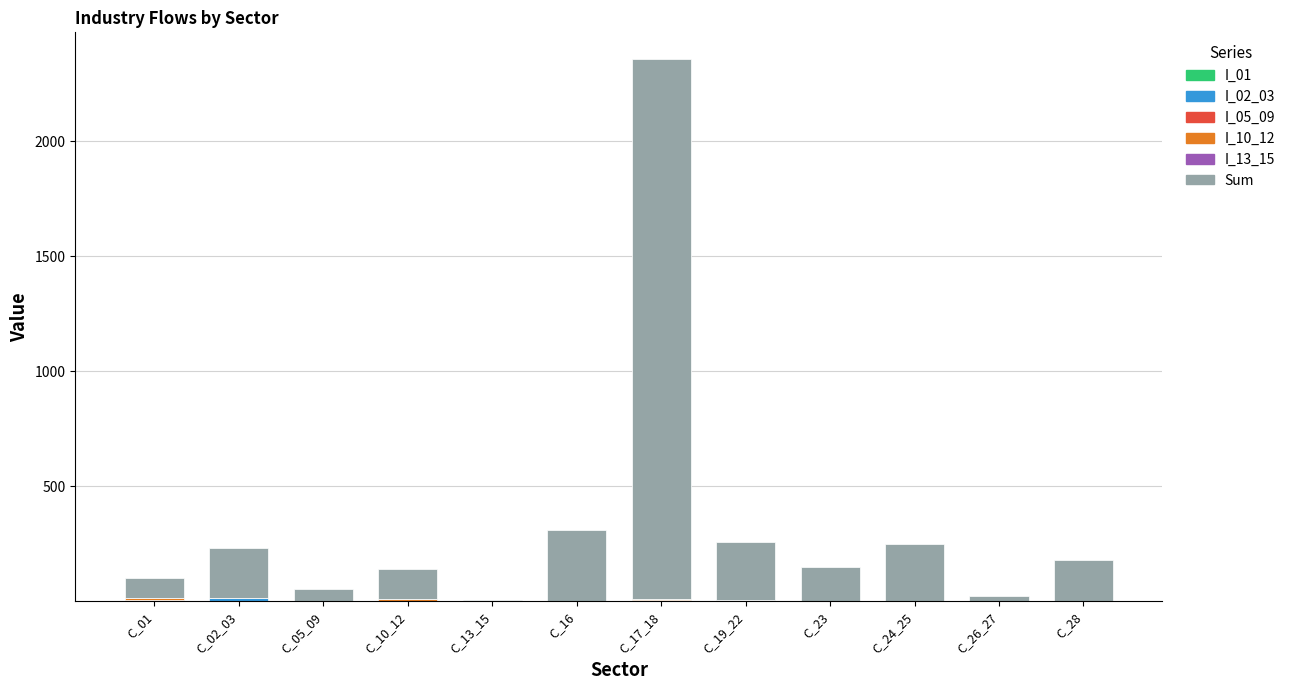

The value of I_02_03 at C_01 is 0.1. True or false?

True